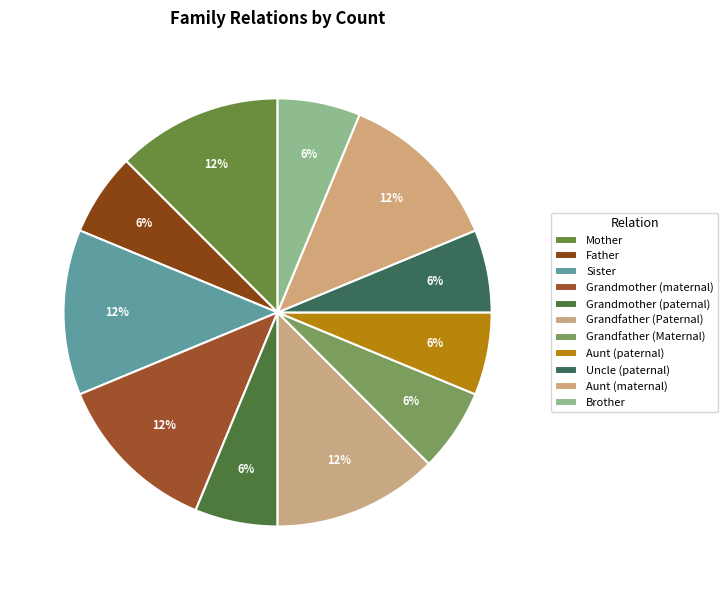

How many slices are in this pie chart?

11